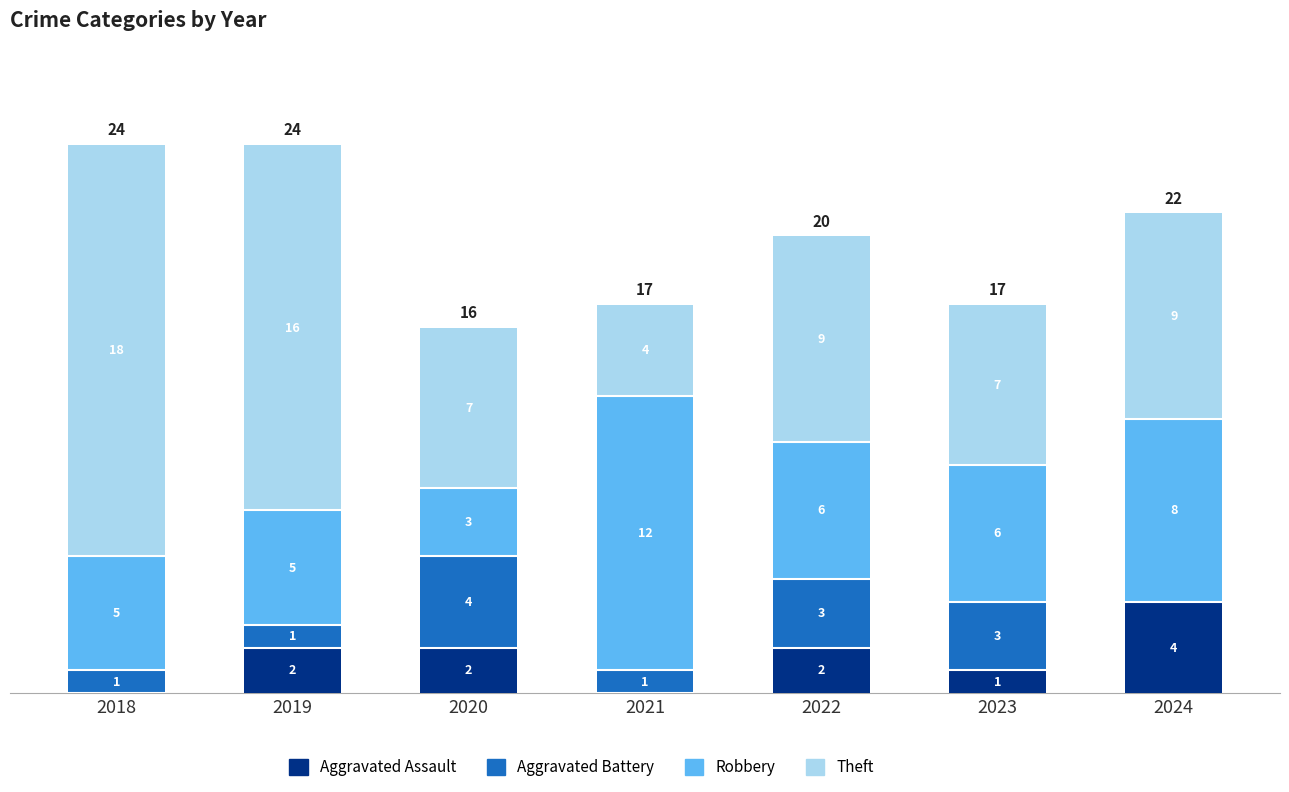

True or false: Aggravated Assault has a value of 2 at 2021.

False